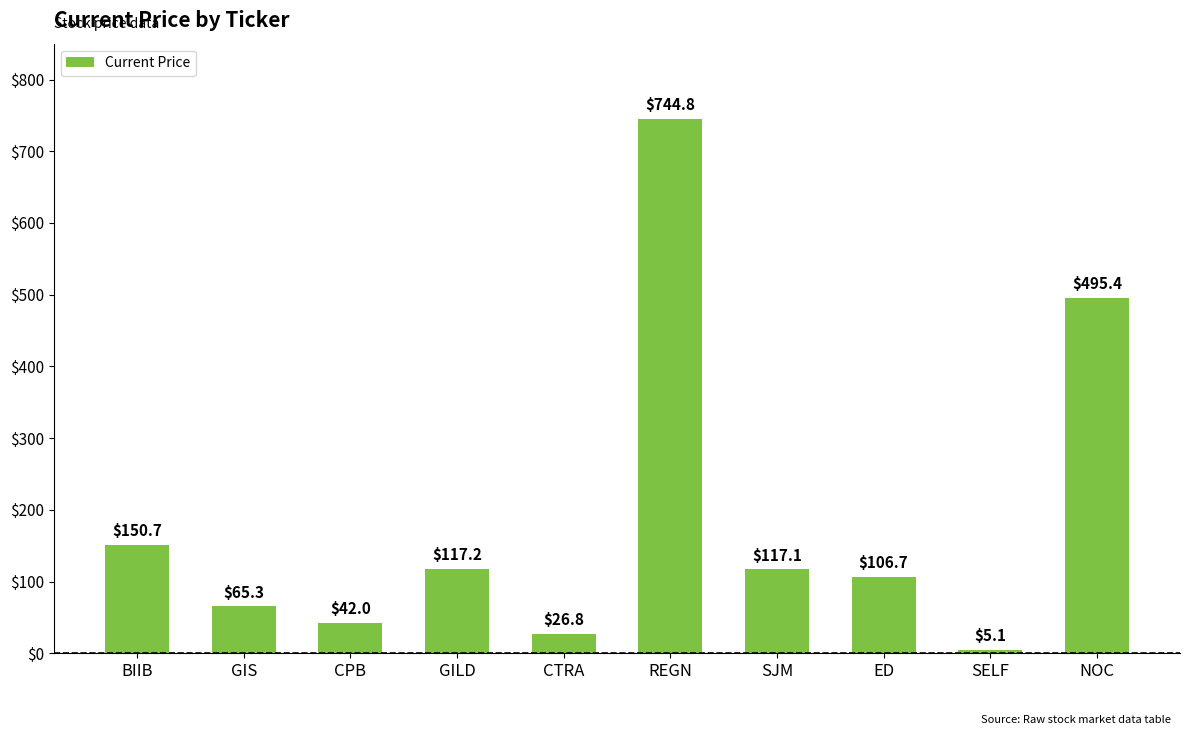

What is the difference between the second highest and second lowest values?

468.7